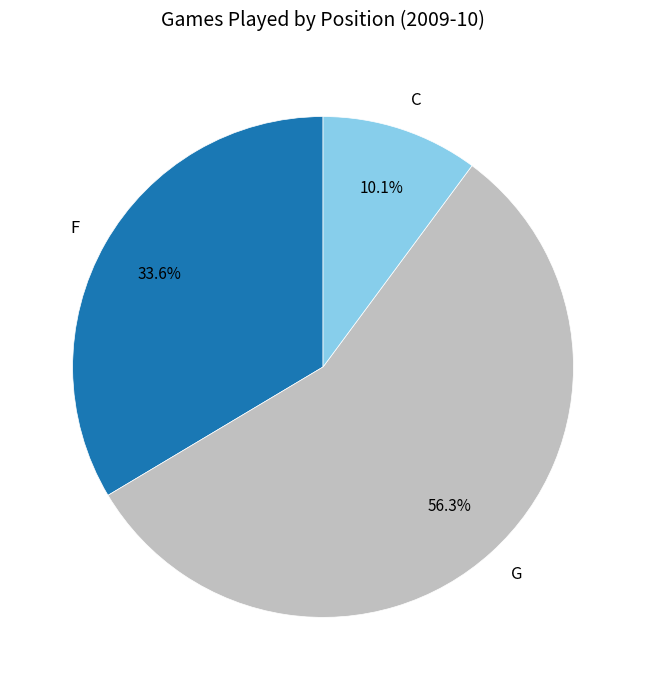

What percentage do C and G together represent?

66.4%